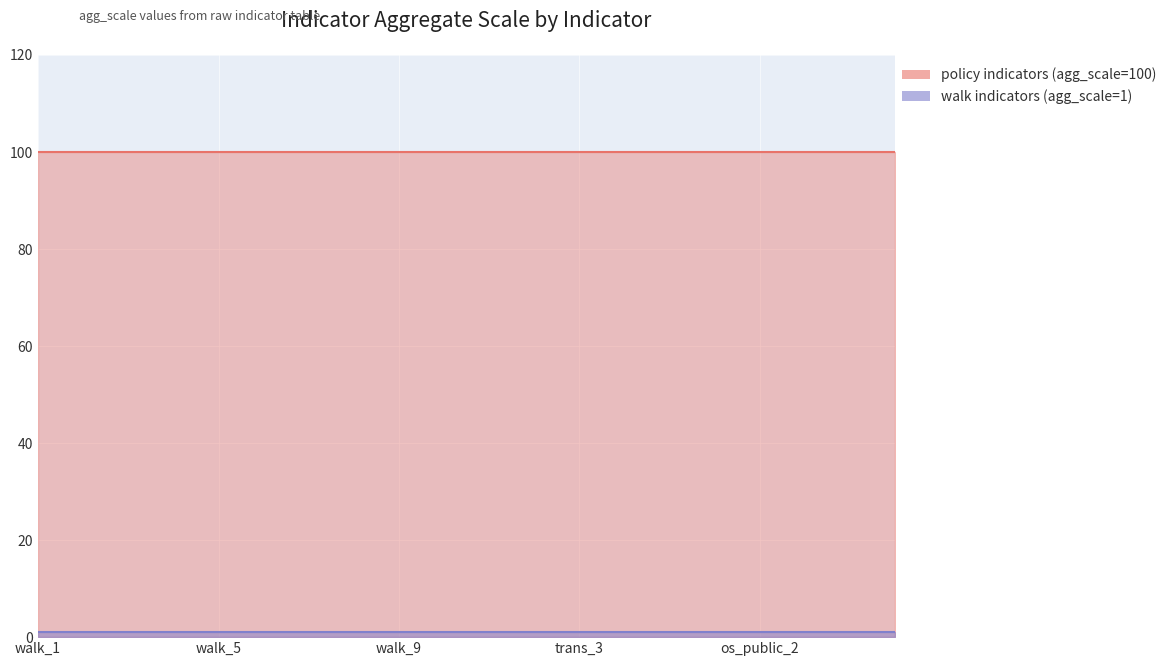

How many lines are shown in the chart?

2